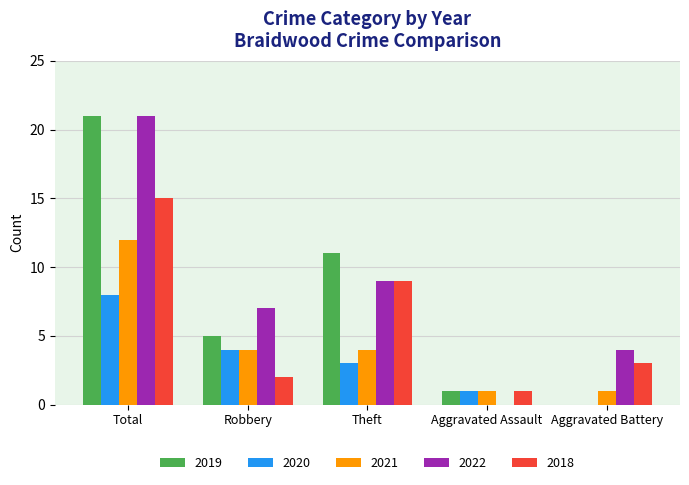

Does the chart contain stacked bars?

No